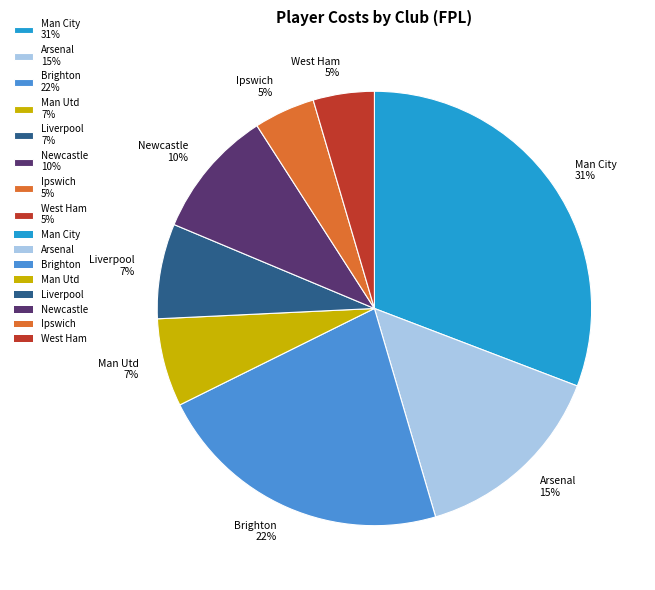

Does any single category account for the majority?

No